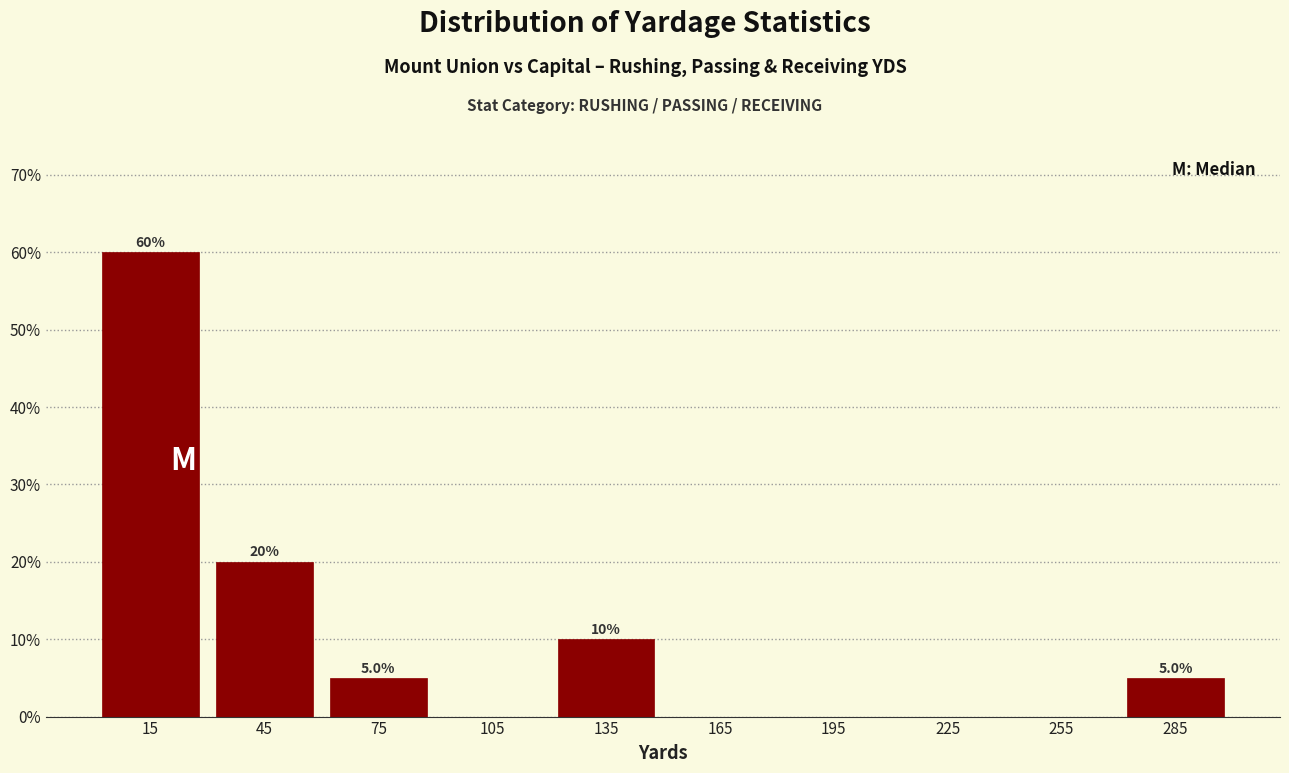

Over which range of the x-axis is the bar tallest?

0 to 30